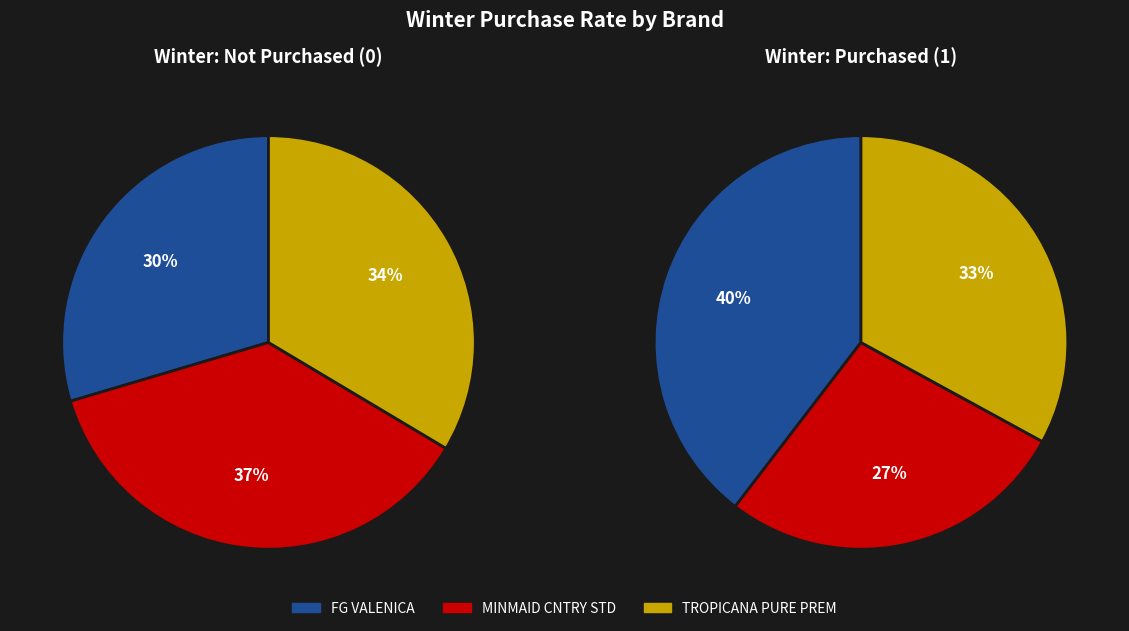

Which category has the biggest portion of the pie?

MINMAID CNTRY STD